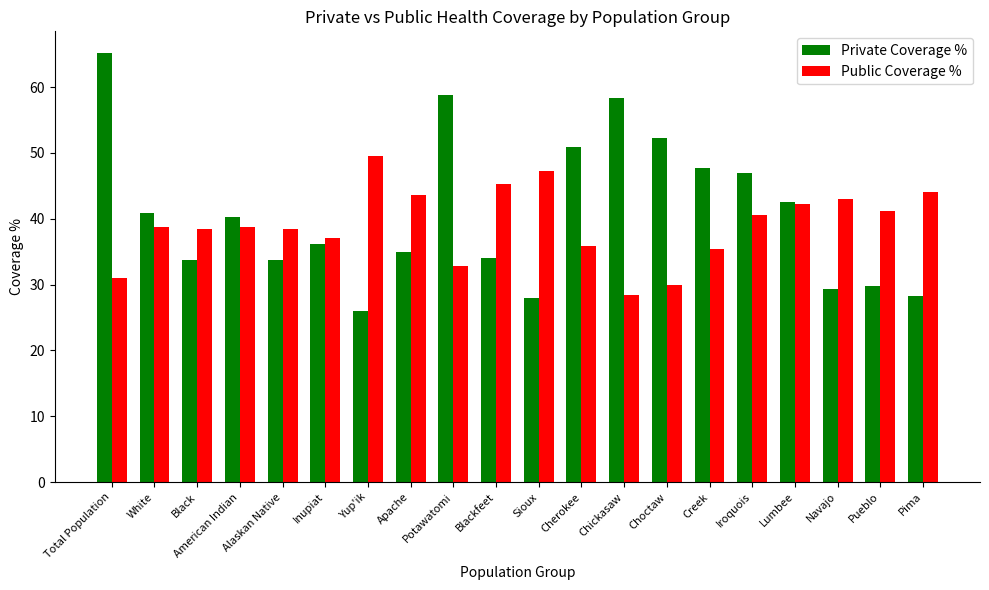

What is the label of the 12th bar from the right?

Potawatomi